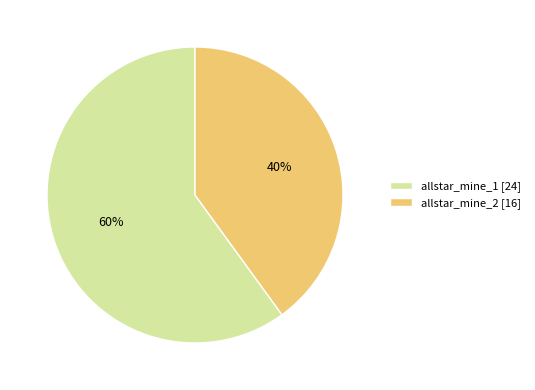

Which slice is the smallest?

allstar_mine_2 [16]